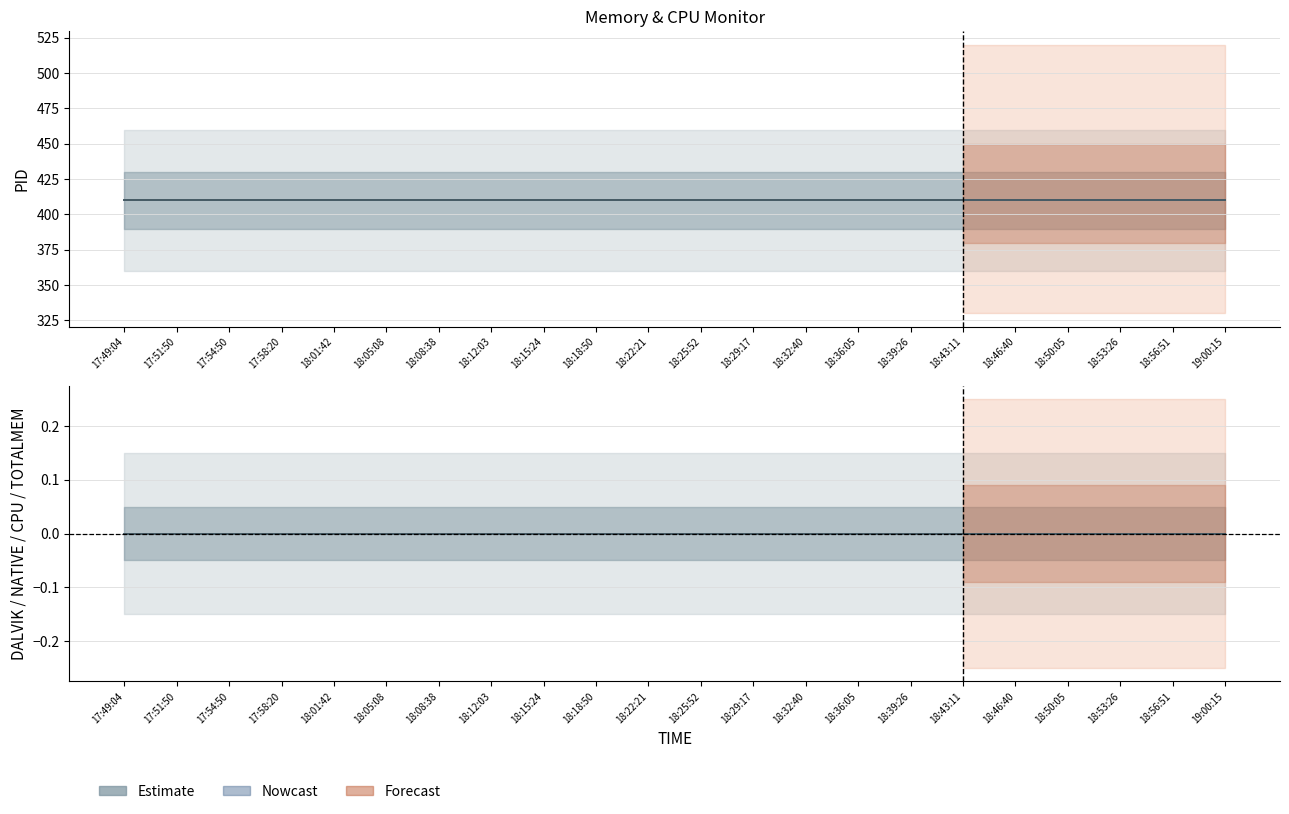

What is the sum of the PID values at 18:08:38 and 18:12:03?

820